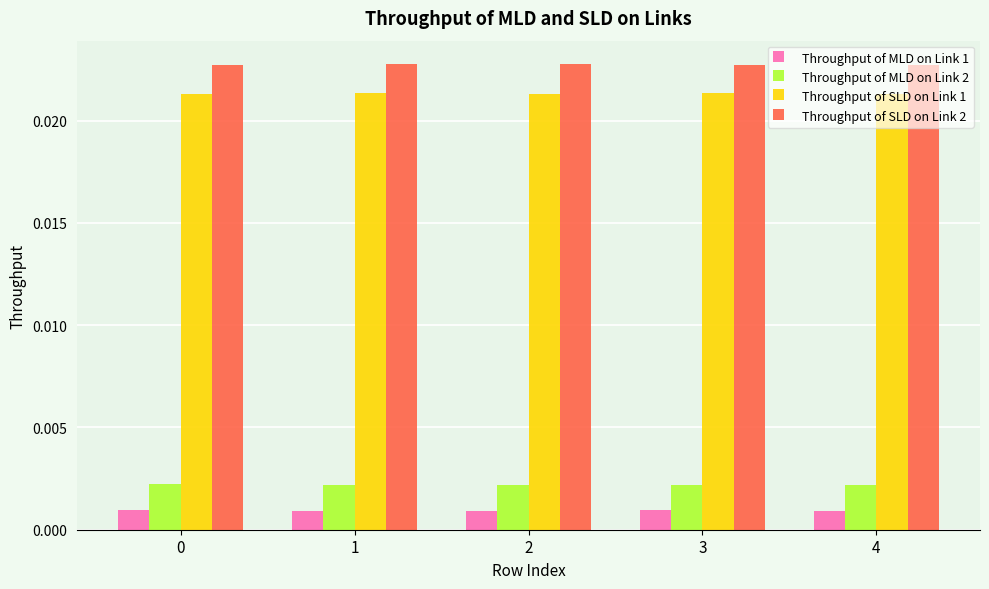

Rank the series by their maximum value, from lowest to highest.

Throughput of MLD on Link 1, Throughput of MLD on Link 2, Throughput of SLD on Link 1, Throughput of SLD on Link 2